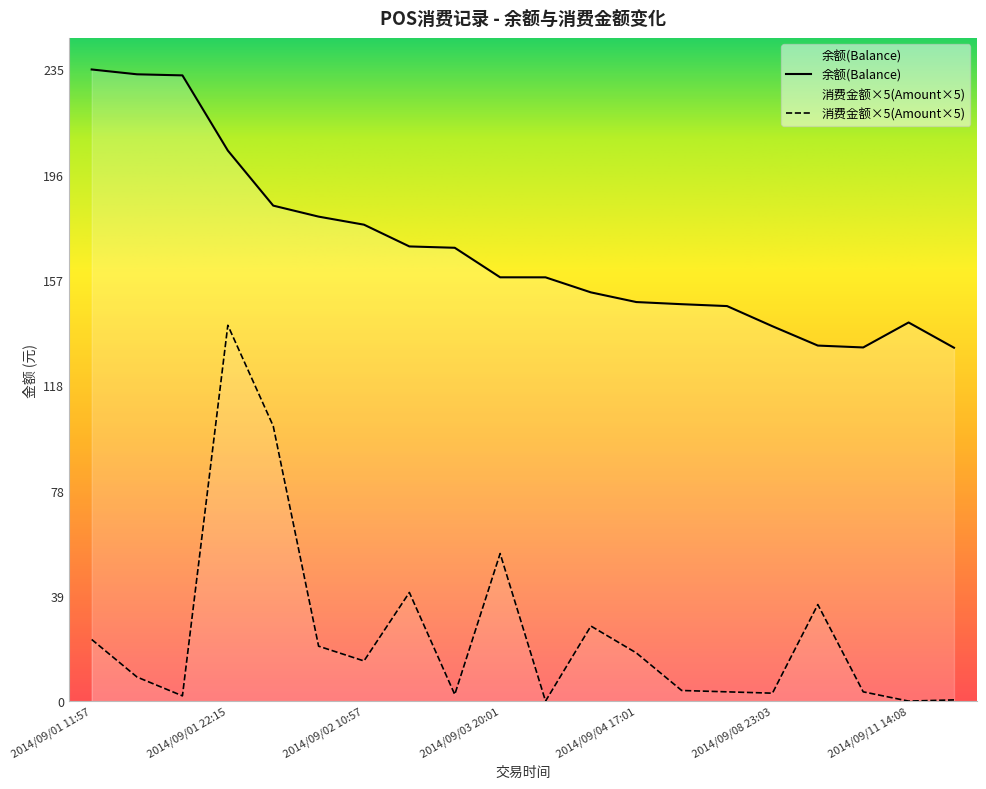

True or false: 消费金额(Amount) and 余额(Balance) cross at least once.

False